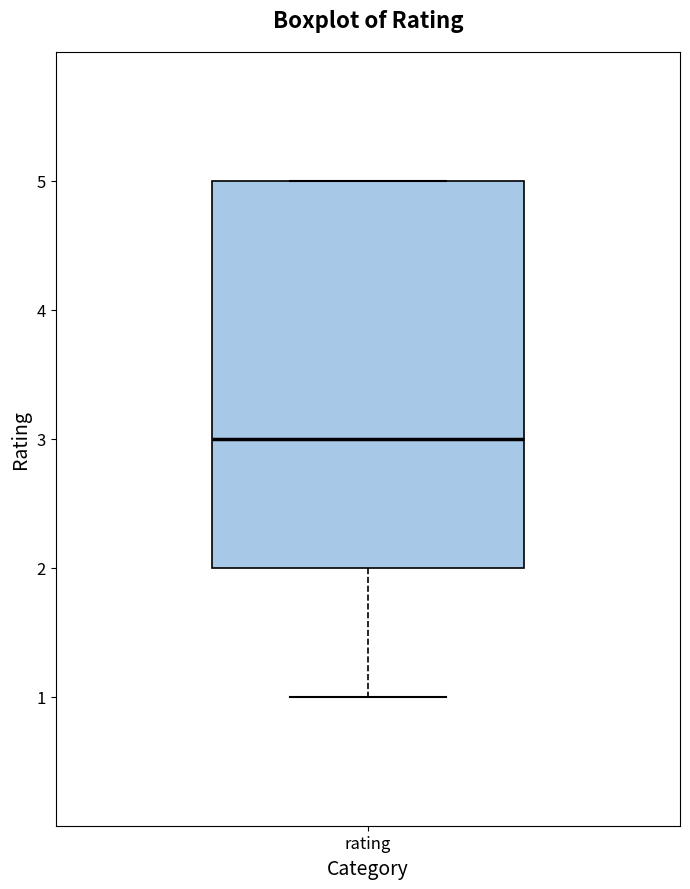

Read this box plot against the y-axis: the position of the median line, the range covered by the box, and the ends of both whiskers. The values are not printed on the chart, so give them approximately, as read against the axis.

median 3, box 2 to 5, whiskers 1 to 5